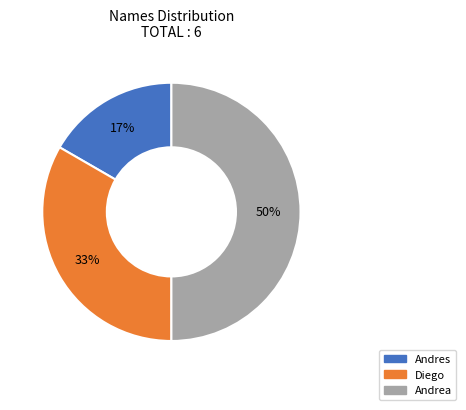

To the nearest percent, what portion does Andrea represent?

50%